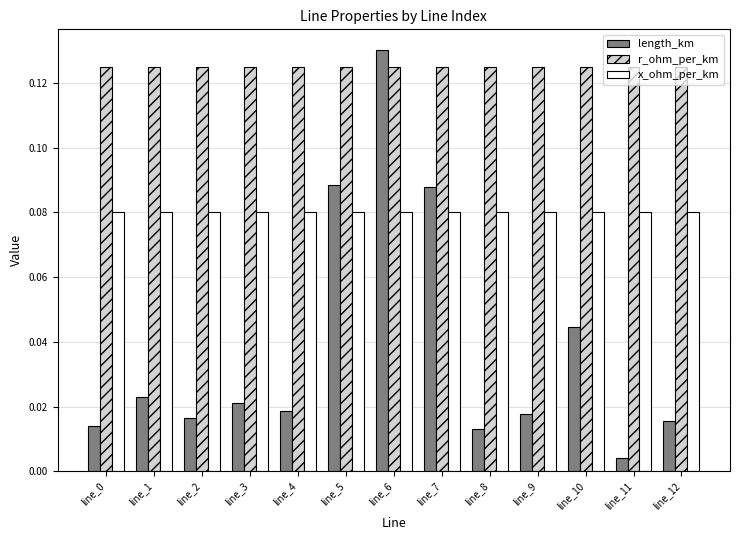

Does the chart contain any negative values?

No